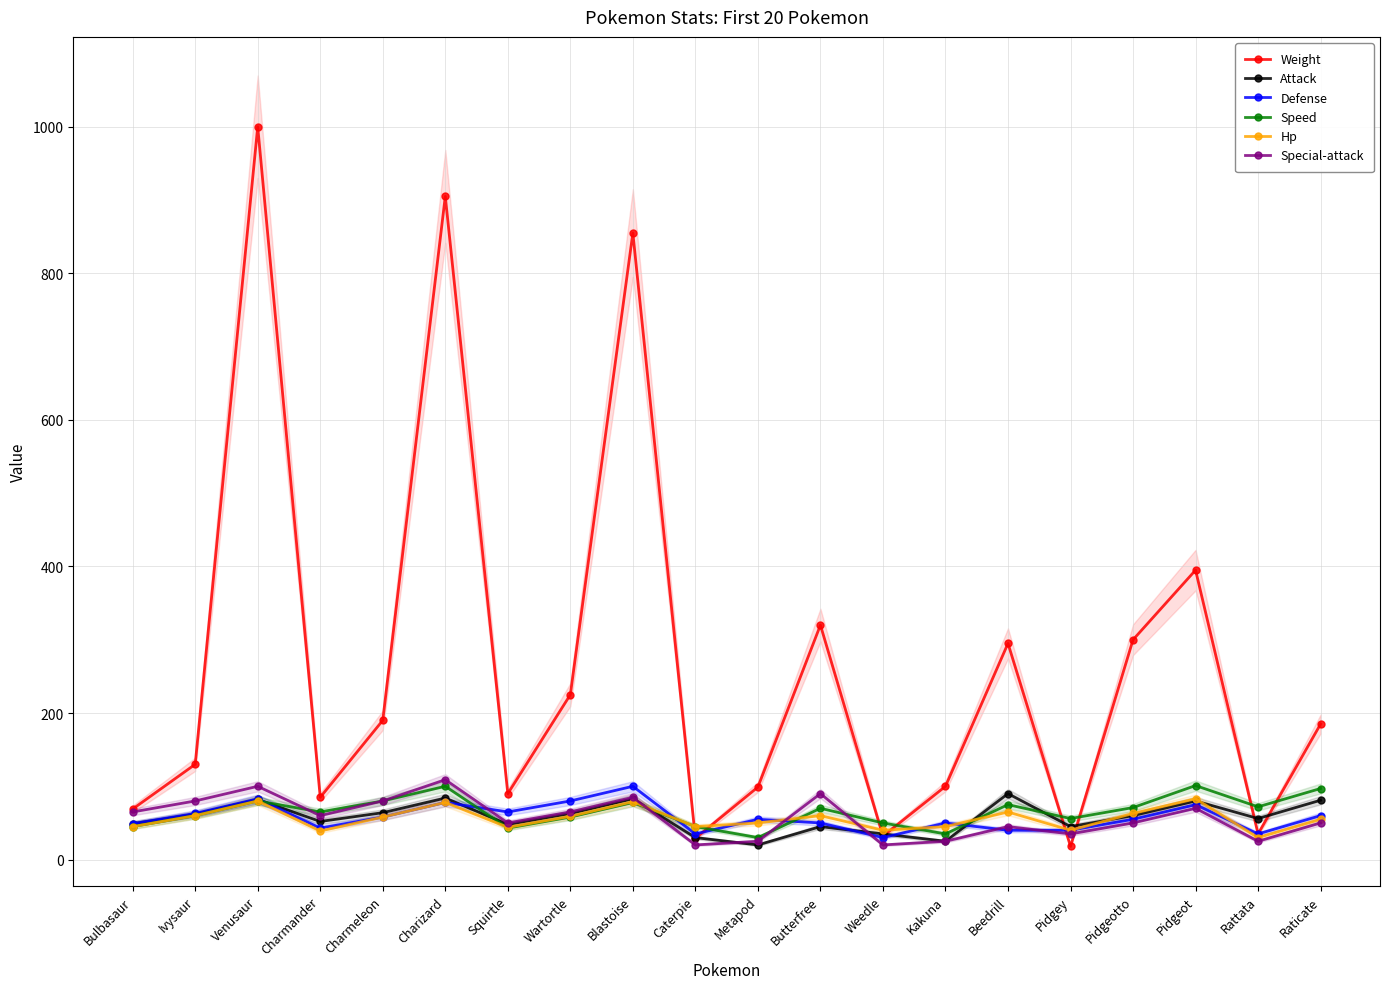

What are all the series names shown in the legend?

Weight, Attack, Defense, Speed, Hp, Special-attack